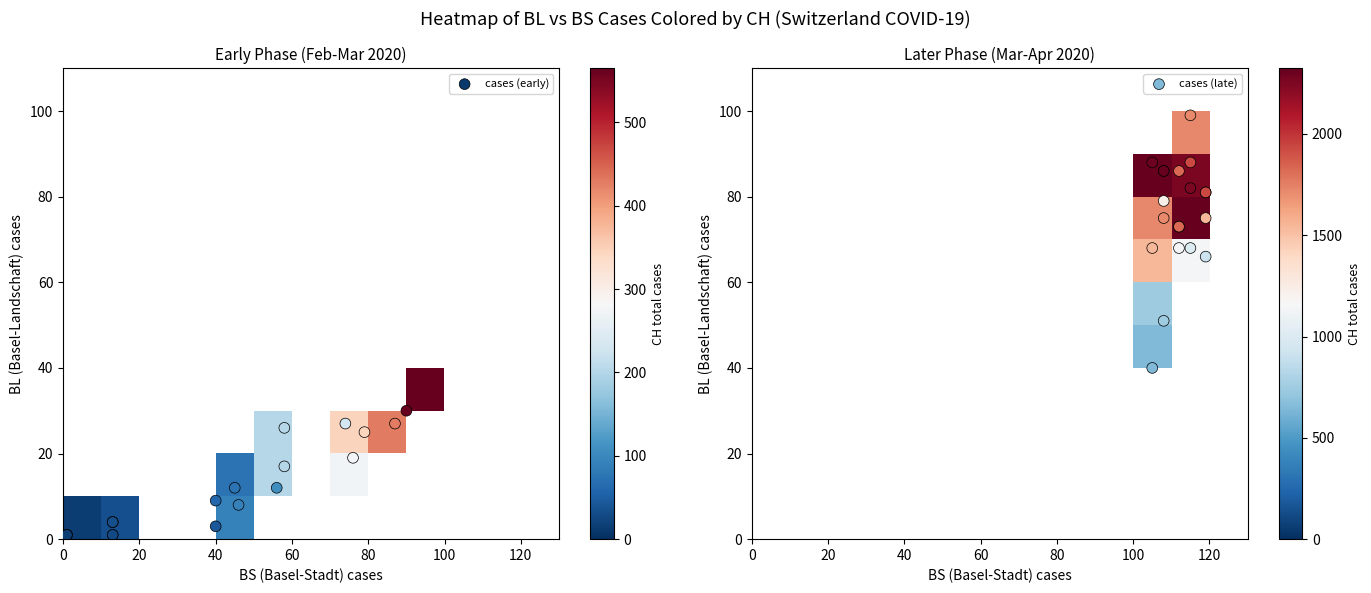

Read the CH value at 27, to the nearest 10.

1720